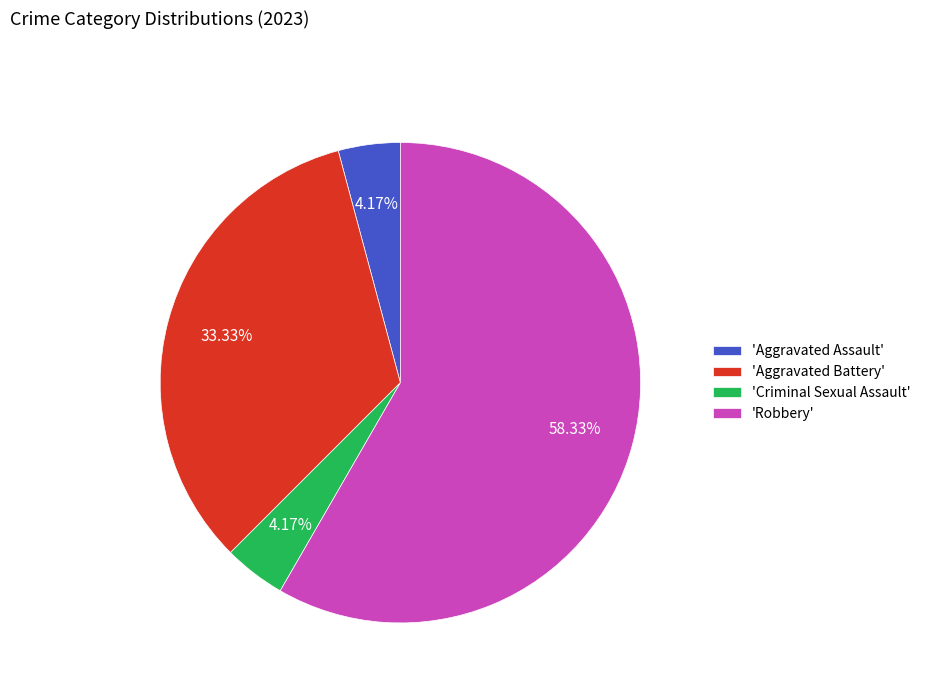

Between 'Robbery' and 'Criminal Sexual Assault', which is larger?

'Robbery'